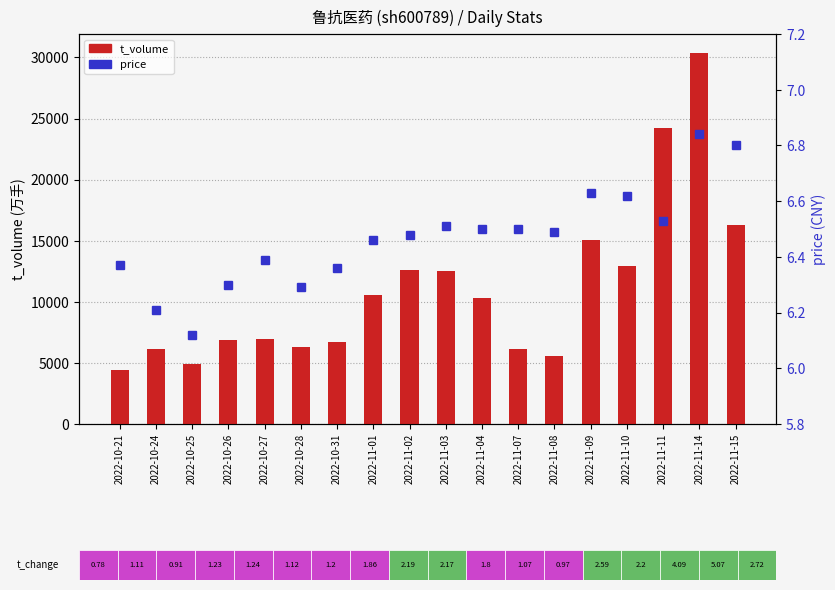

What is the label of the 3rd bar from the right?

2022-11-11